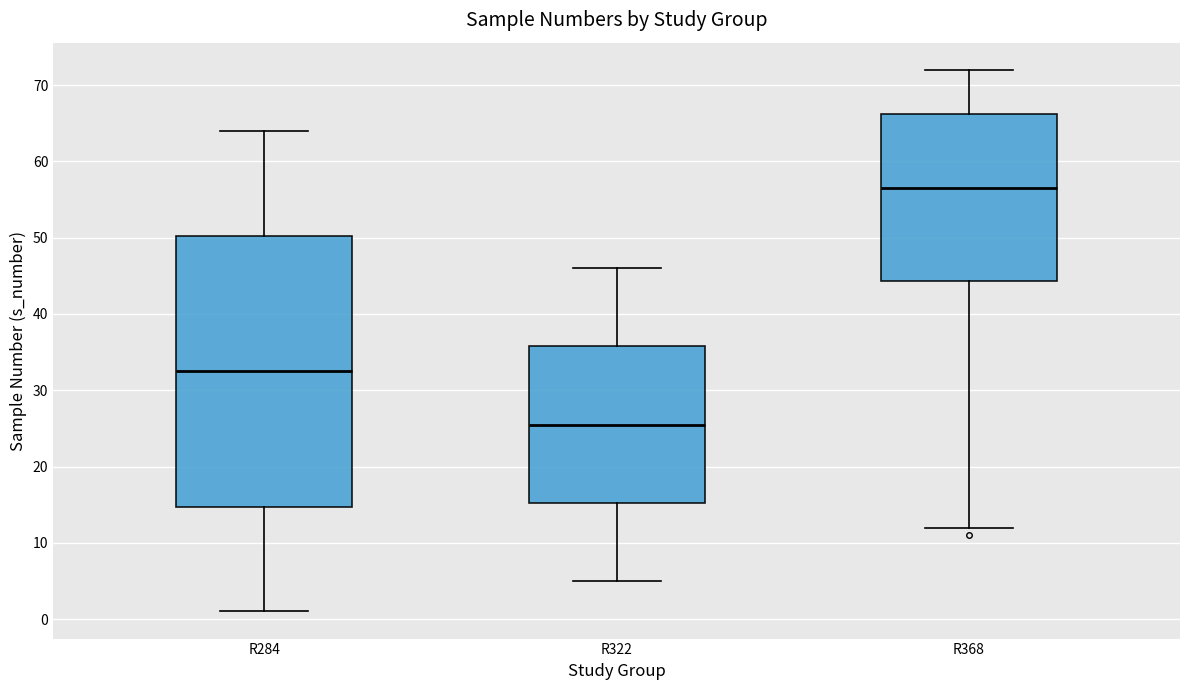

Which box is the tallest, from its lower edge to its upper edge?

R284